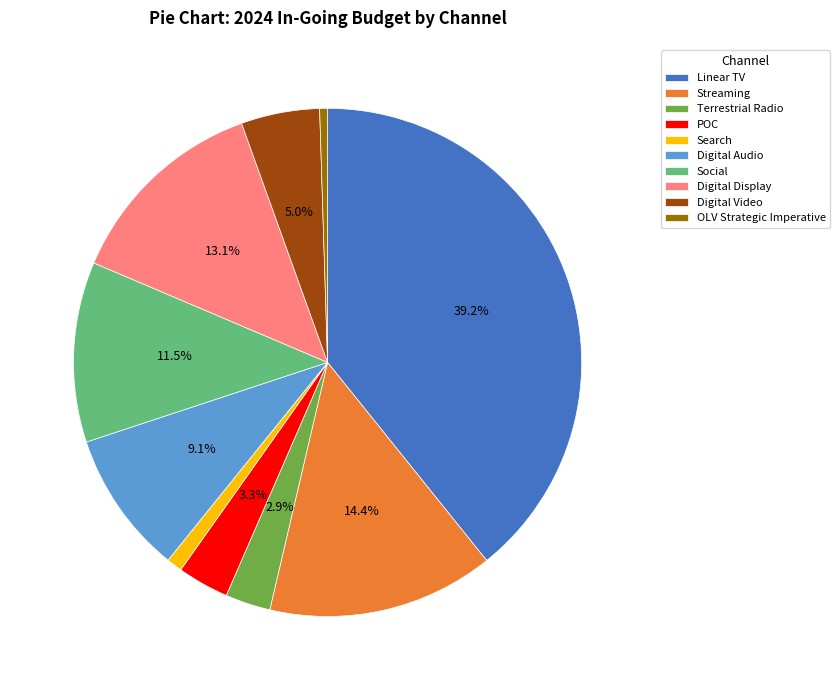

What percentage do POC and Social together represent?

14.8%